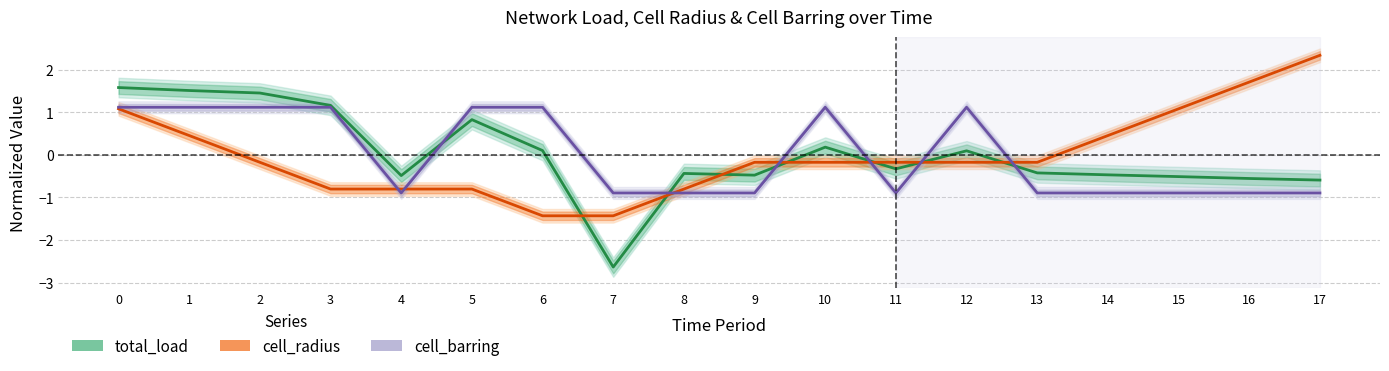

Rank the series by their average value, from lowest to highest.

total_load, cell_barring, cell_radius